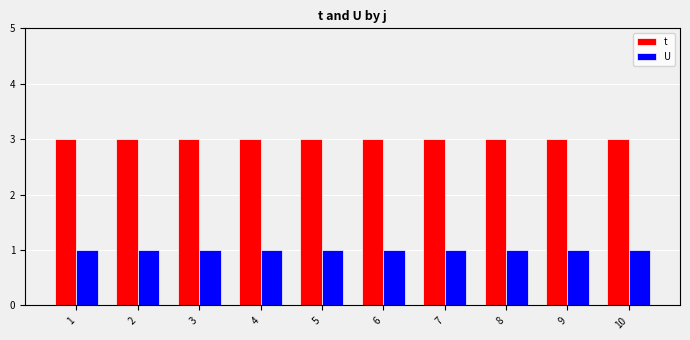

Reading right to left, extract all data points from this chart.

t: 10=3	9=3	8=3	7=3	6=3	5=3	4=3	3=3	2=3	1=3
U: 10=1	9=1	8=1	7=1	6=1	5=1	4=1	3=1	2=1	1=1